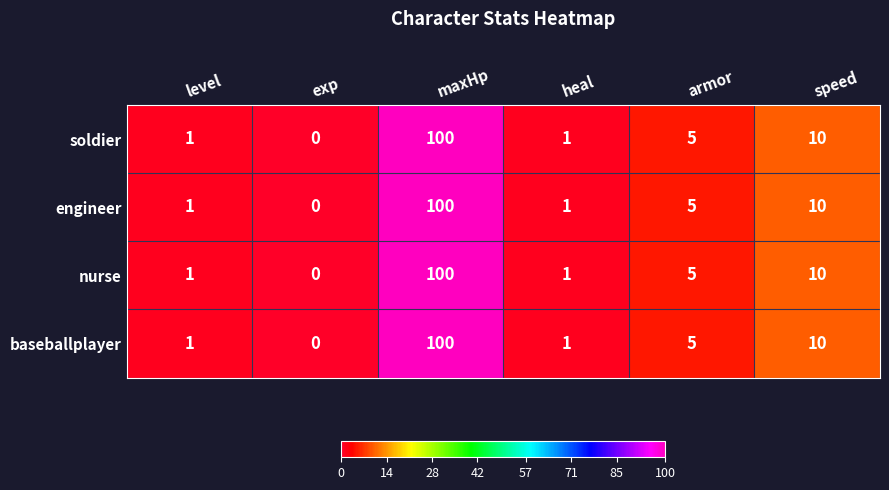

At which label does nurse reach its minimum?

exp